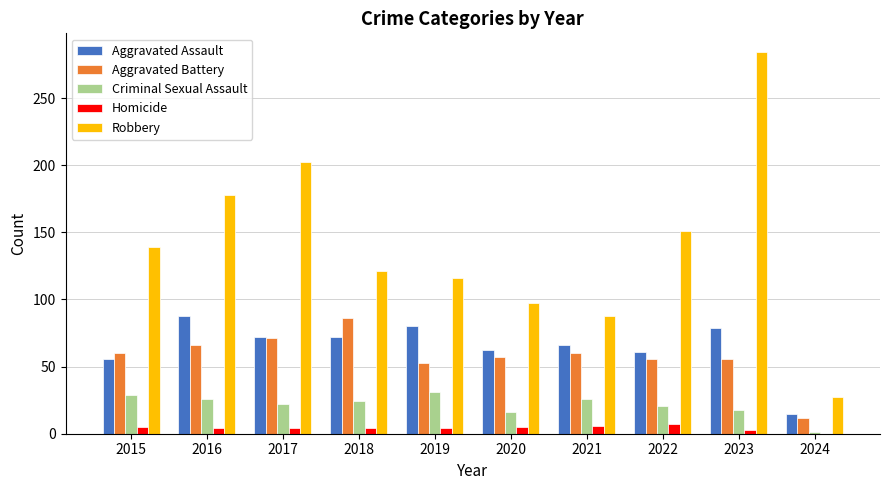

Which series changed the most between 2018 and 2024?

Robbery